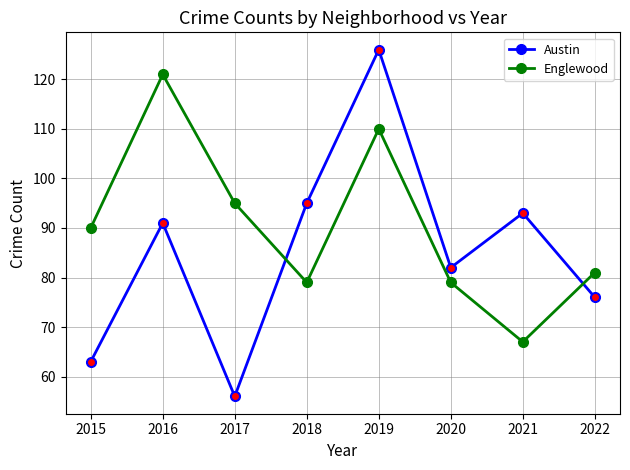

At which category is the sum across all series the highest?

2019